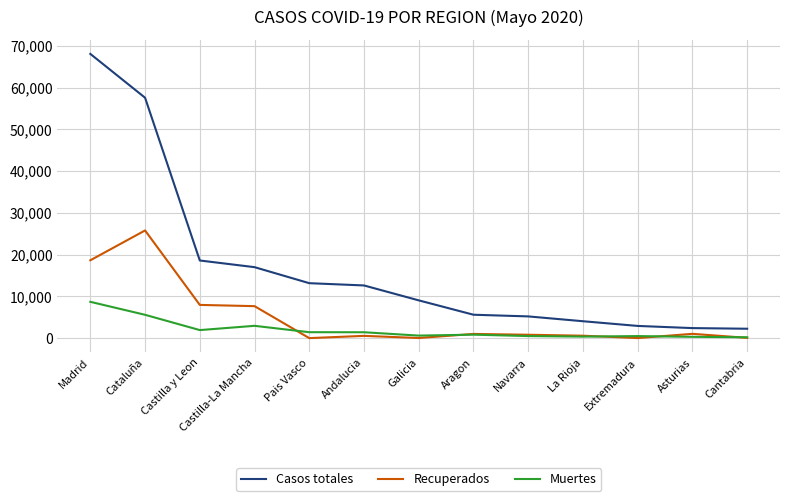

Rank the series by their average value, from highest to lowest.

Casos totales, Recuperados, Muertes